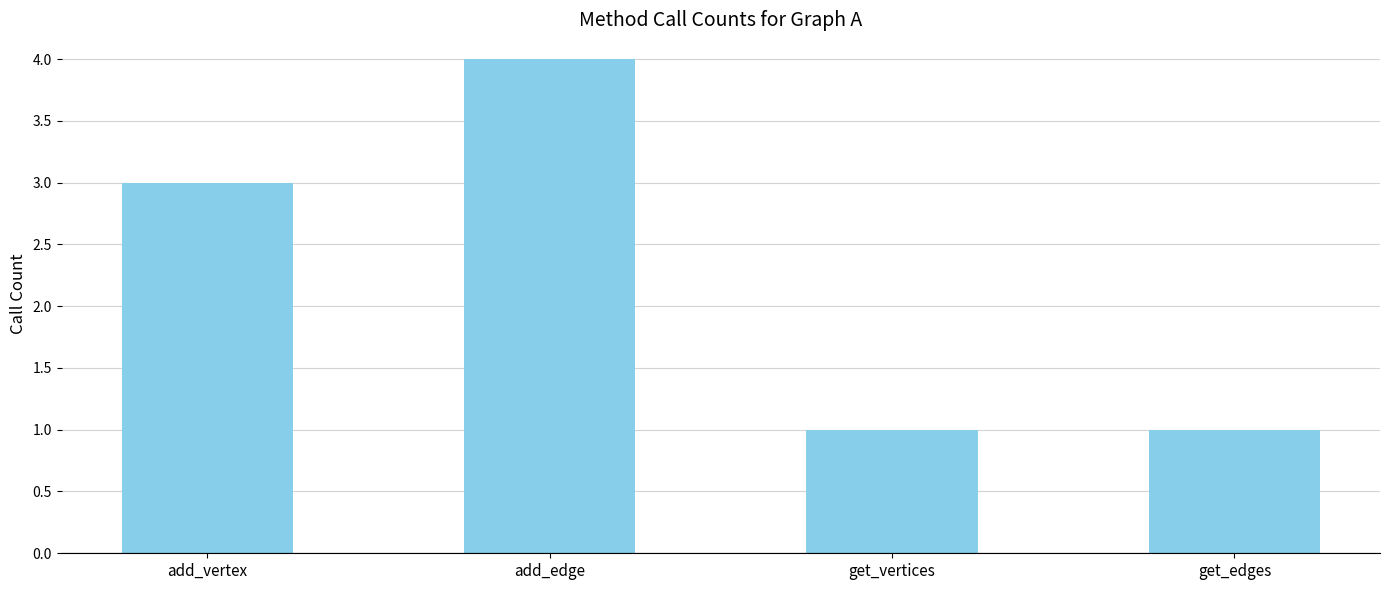

What is the value of the 2nd bar from the left?

4